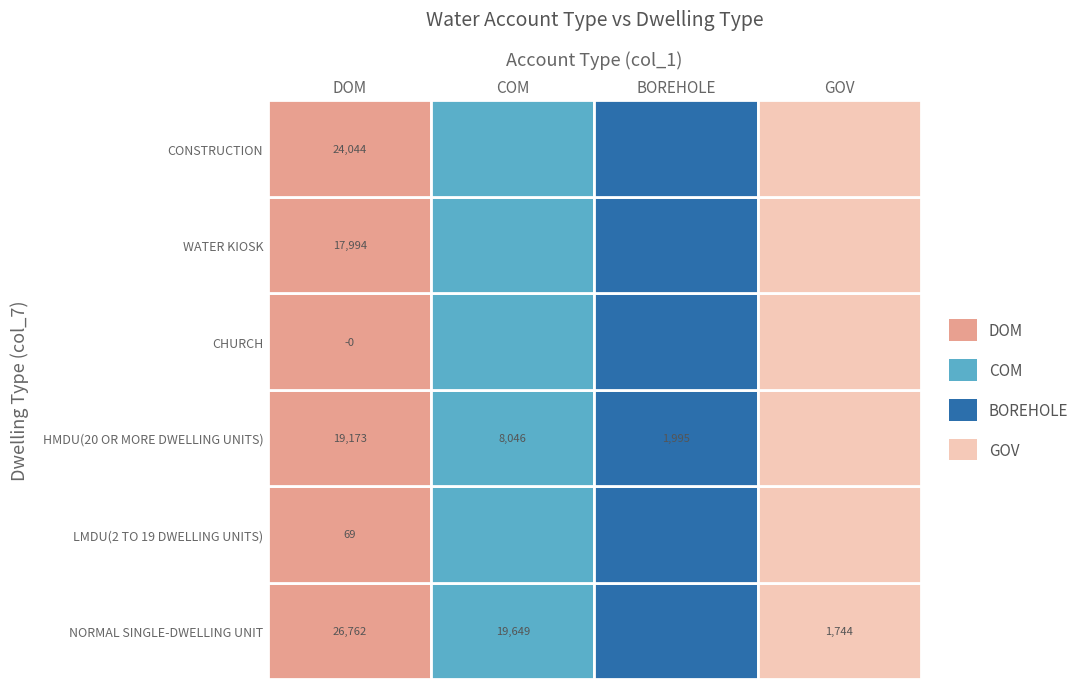

Reading left to right, extract all data points from this chart.

DOM: 26762.1	68.8	19172.7	-0.2	17994.1	24044.4
COM: 19648.8	0.0	8046.4	0.0	0.0	0.0
BOREHOLE: 0.0	0.0	1995.3	0.0	0.0	0.0
GOV: 1744.0	0.0	0.0	0.0	0.0	0.0